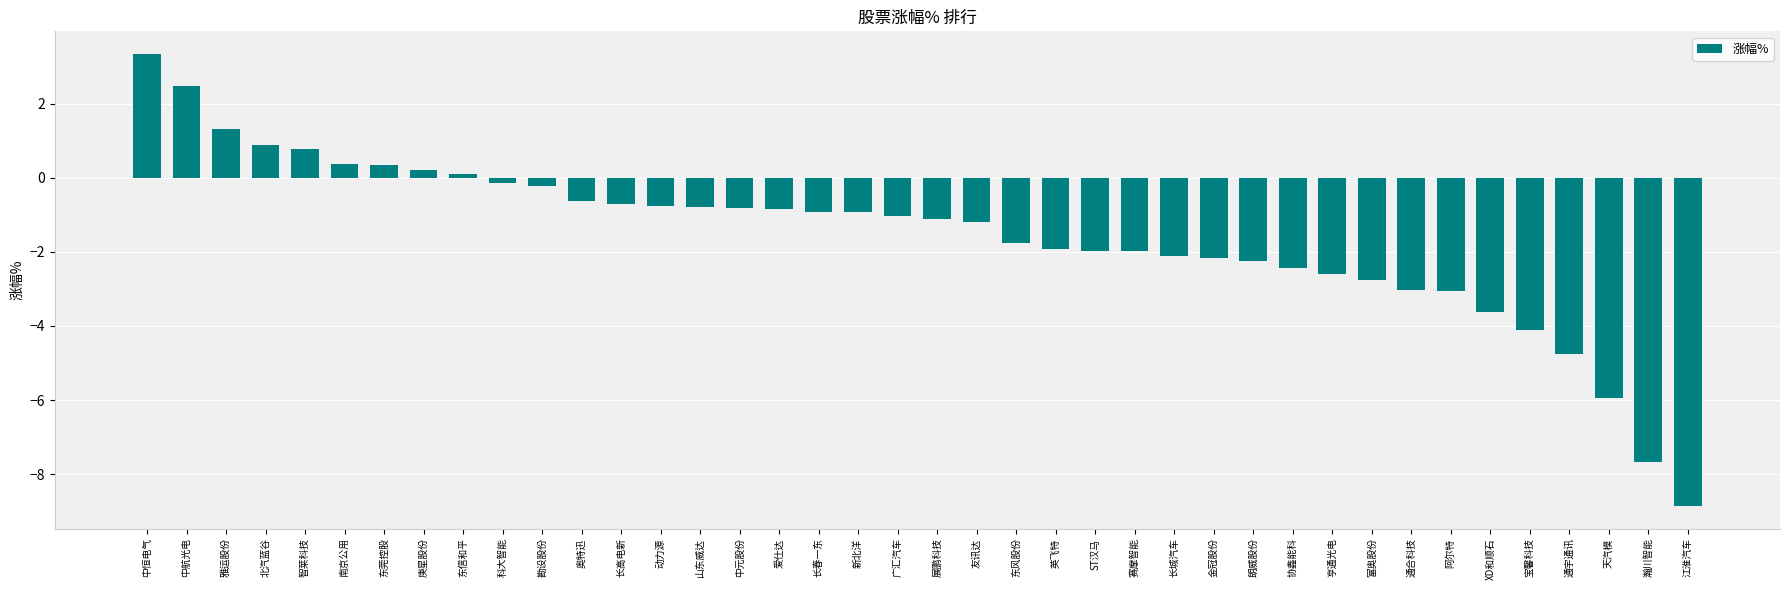

The chart shows a value of -1.1 at 通合科技. True or false?

False